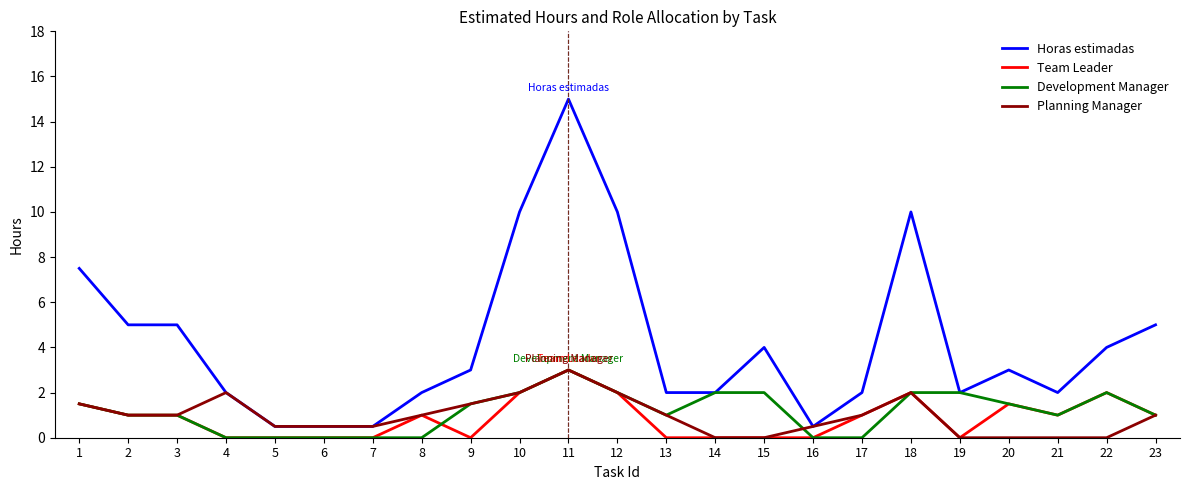

Which label corresponds to the largest value in the chart?

11